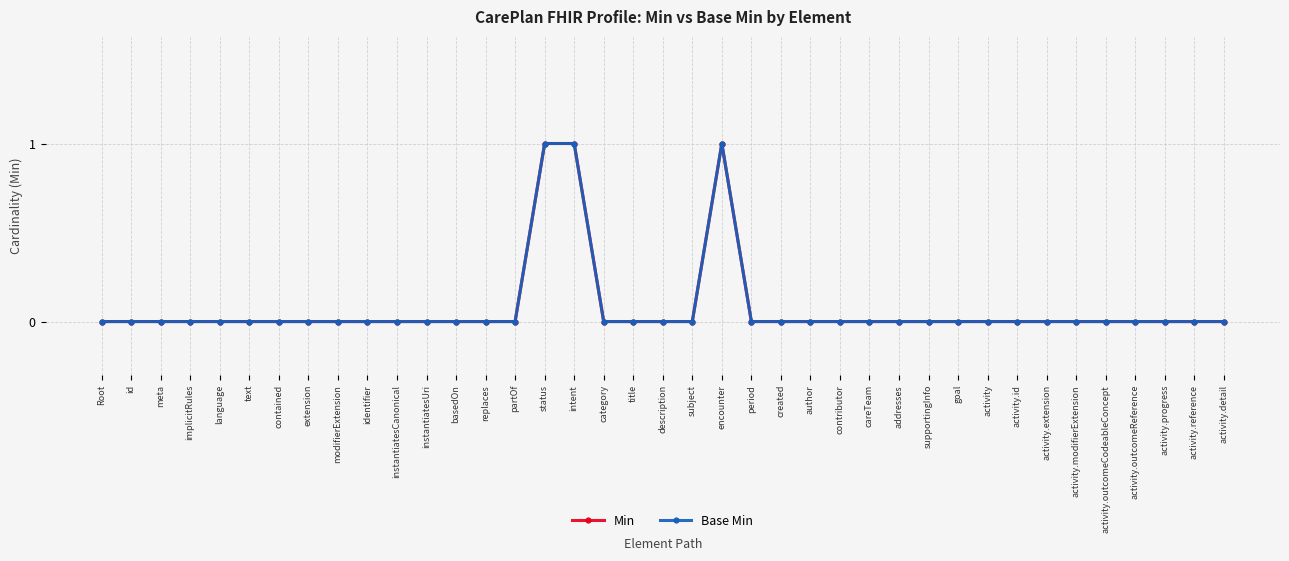

Which series has the largest total across all categories?

Min